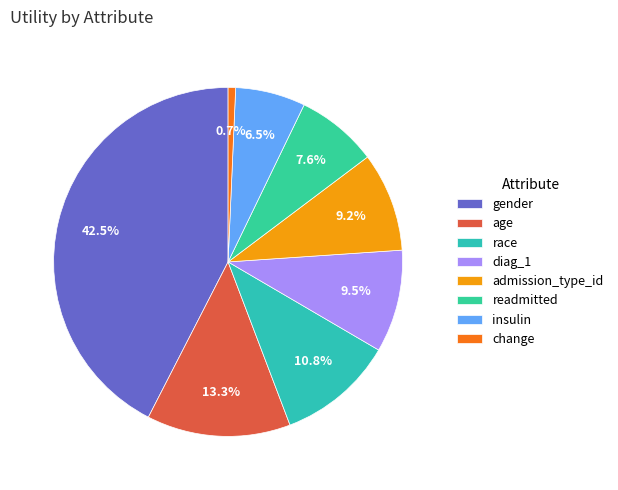

Which slice is the smallest?

change